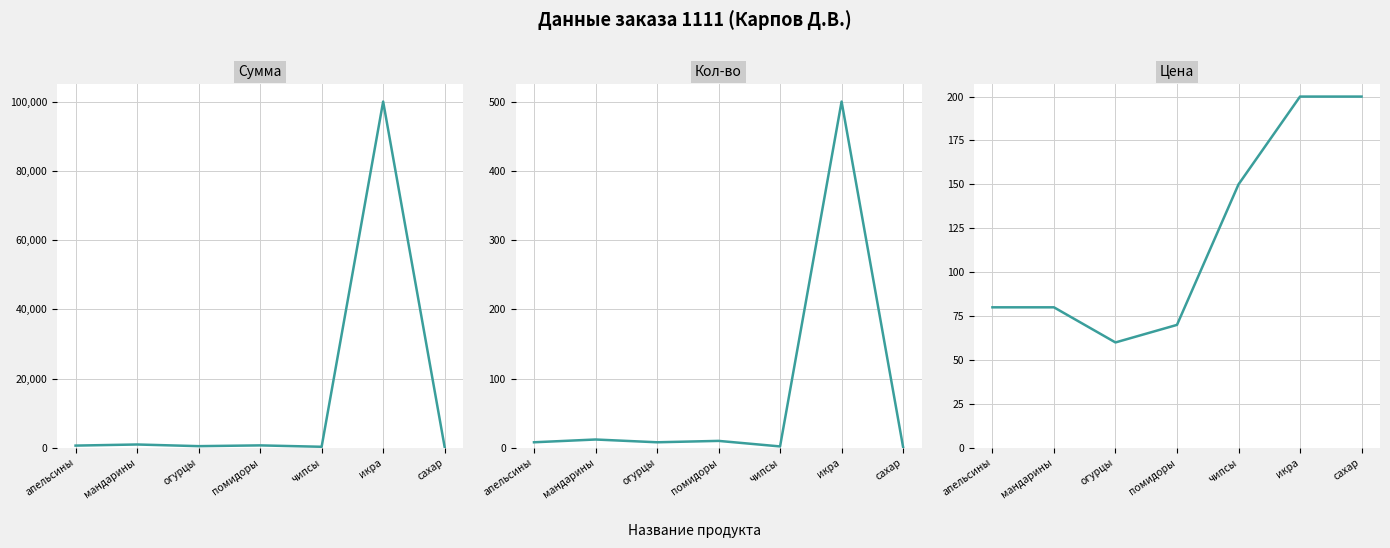

Which series has the largest range (max minus min)?

Сумма